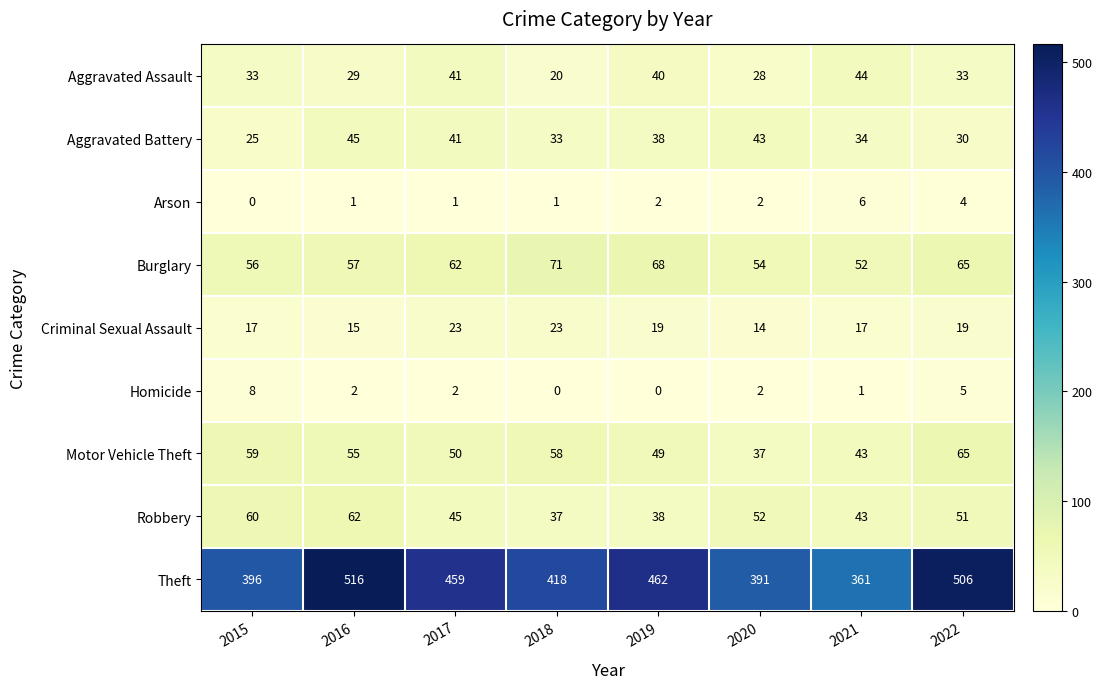

At how many categories does at least one series exceed 309?

8